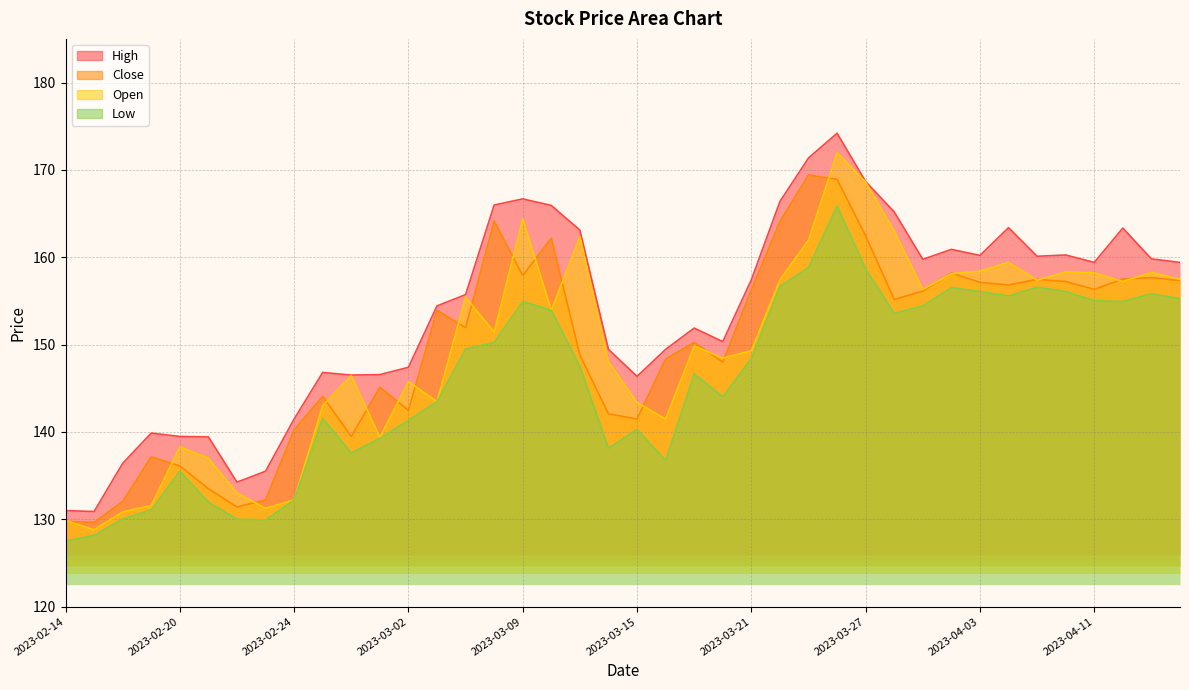

True or false: Low and Close cross at least once.

False